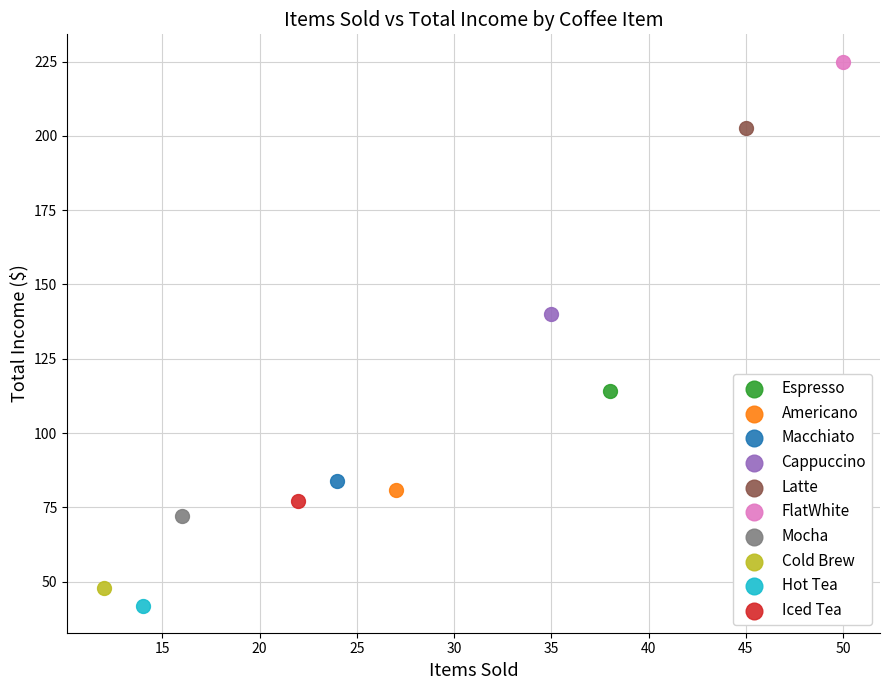

Which series contains the lowest Y value?

Hot Tea